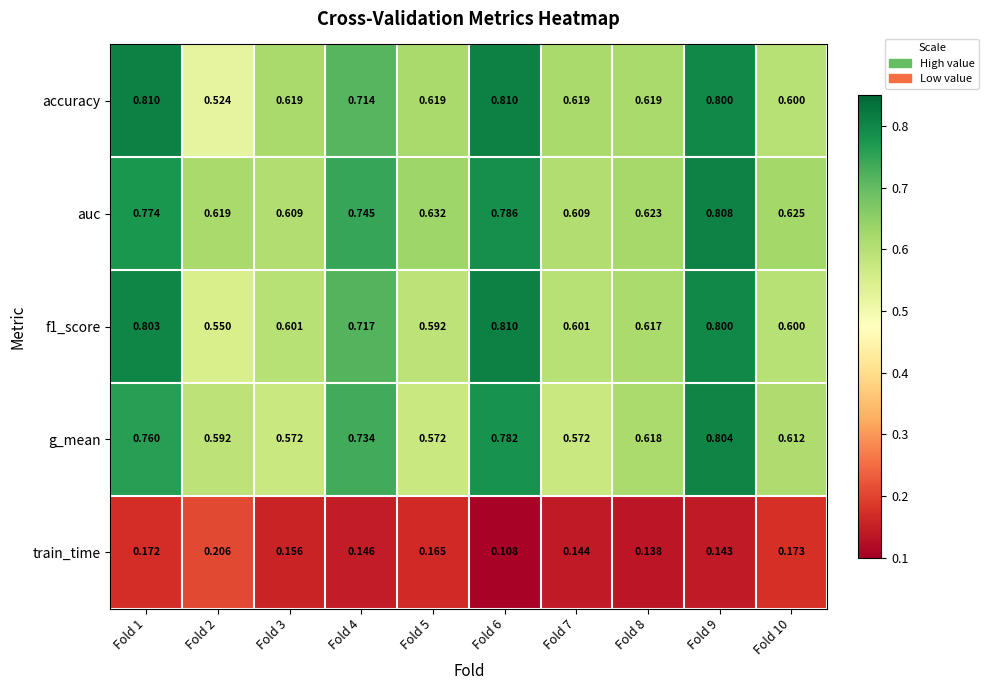

Which series changed the most between Fold 1 and Fold 6?

train_time